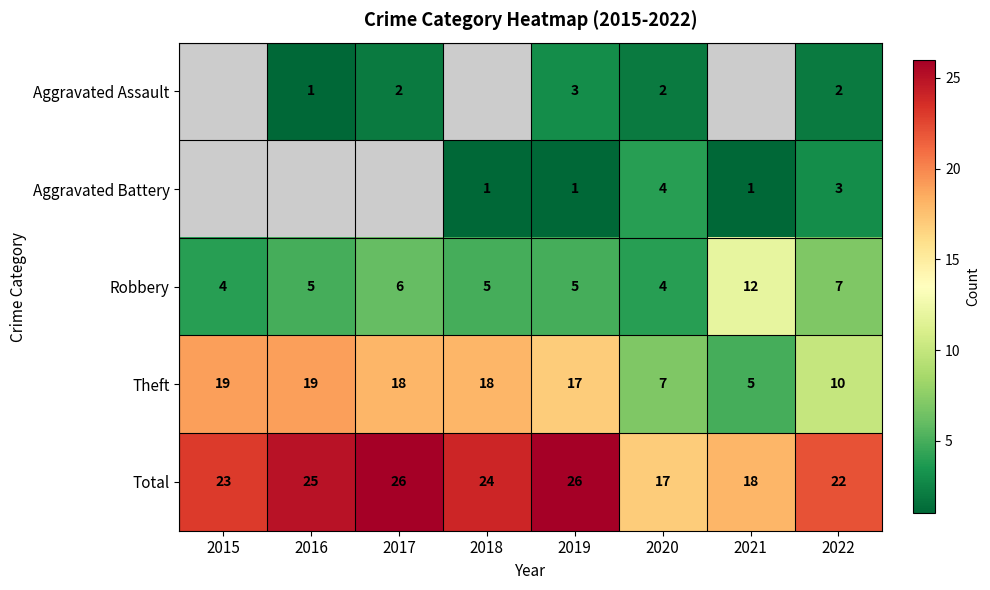

What is the difference between the highest and lowest values at 2017?

24.0